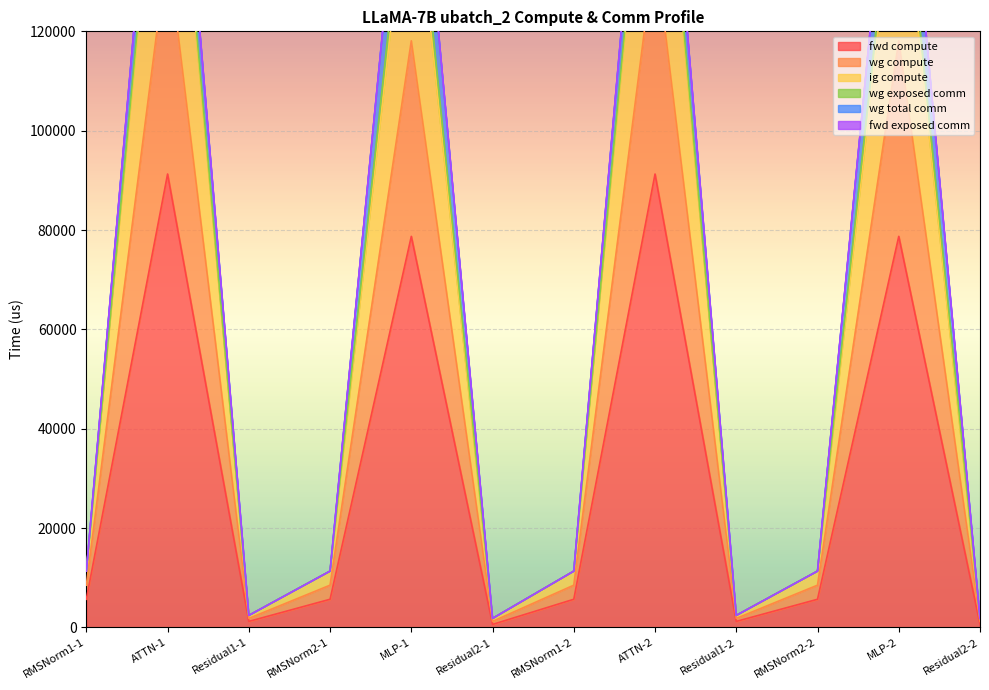

What is the value of the ig compute point at the 4th from the left?

8503.3